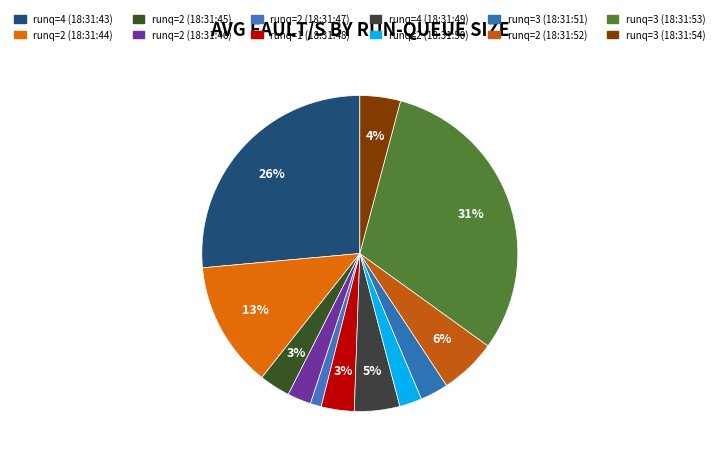

How many slices are in this pie chart?

12